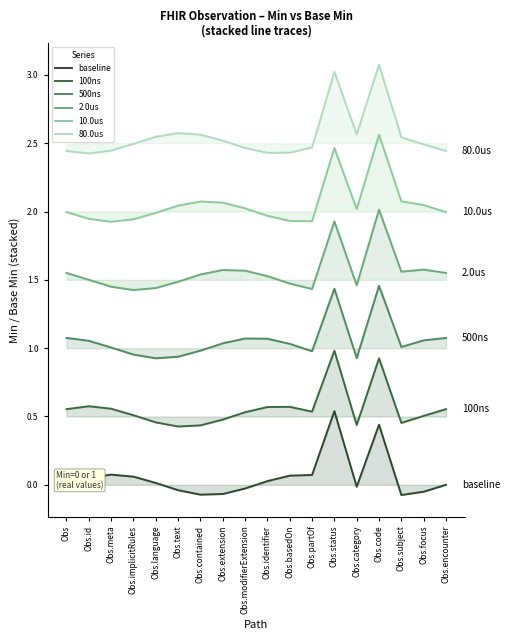

What is the sum of the 10.0us values at Obs.basedOn and Obs.implicitRules?

3.9